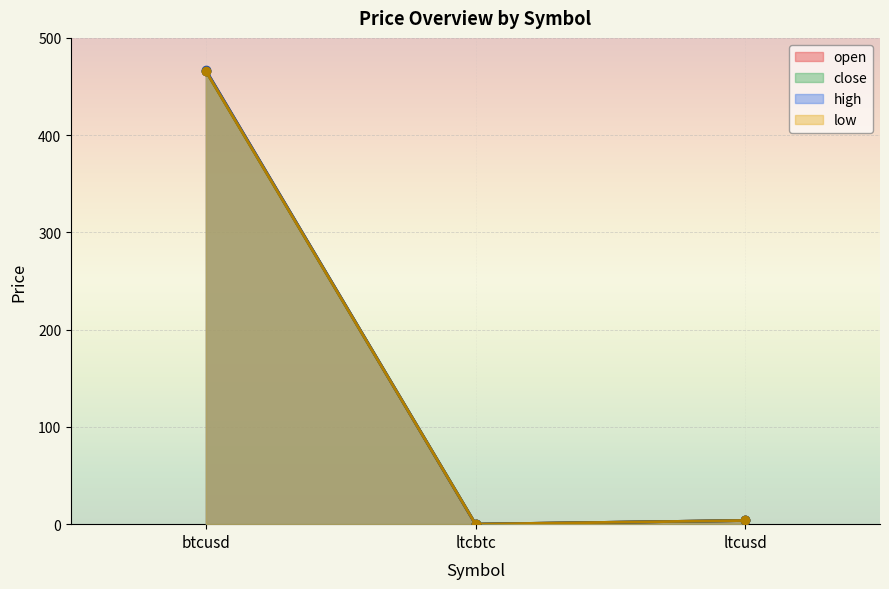

Which has a higher value, ltcbtc or btcusd?

btcusd